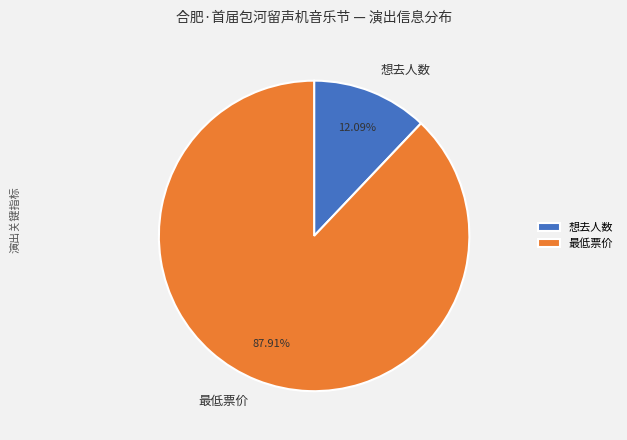

Is there any slice that represents more than half of the pie?

Yes